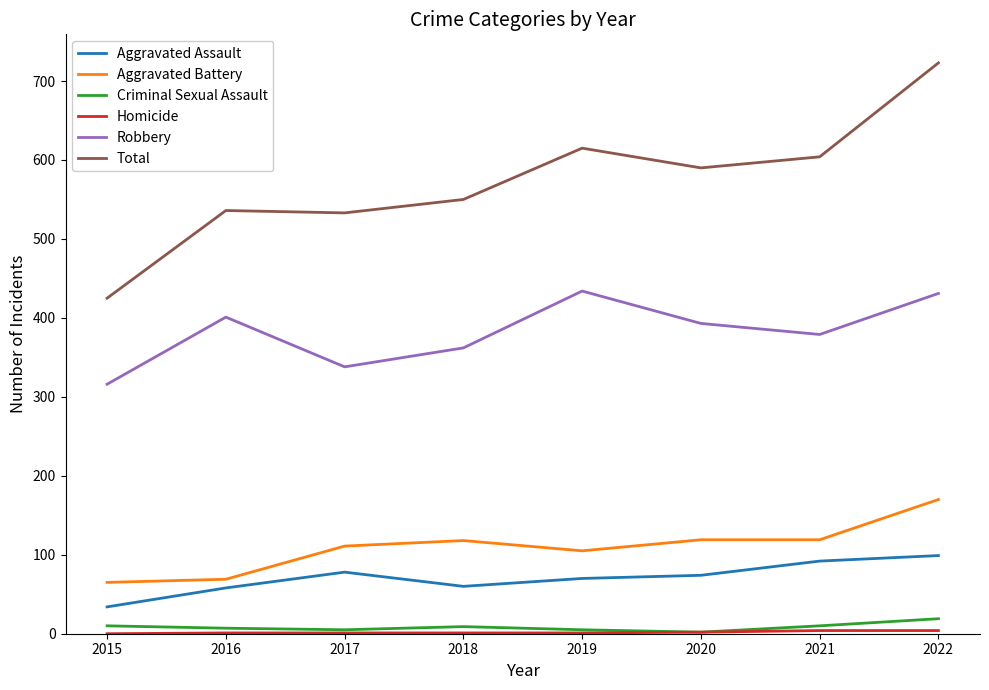

What is the lowest value of the Robbery series?

316